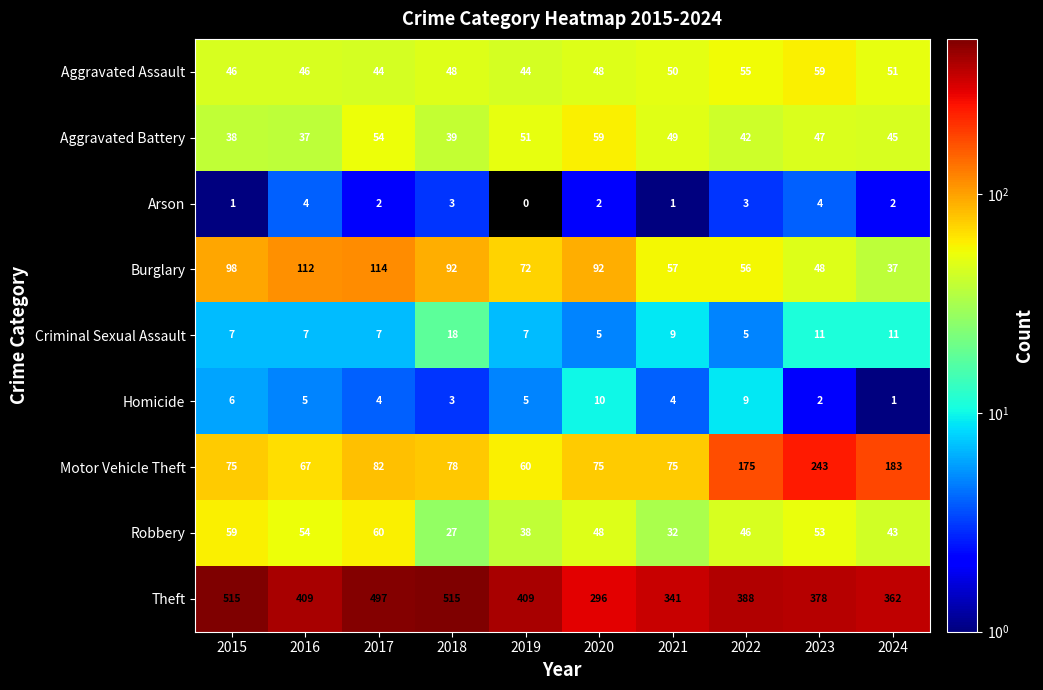

At 2019, list the series in order from smallest to largest.

Arson, Homicide, Criminal Sexual Assault, Robbery, Aggravated Assault, Aggravated Battery, Motor Vehicle Theft, Burglary, Theft